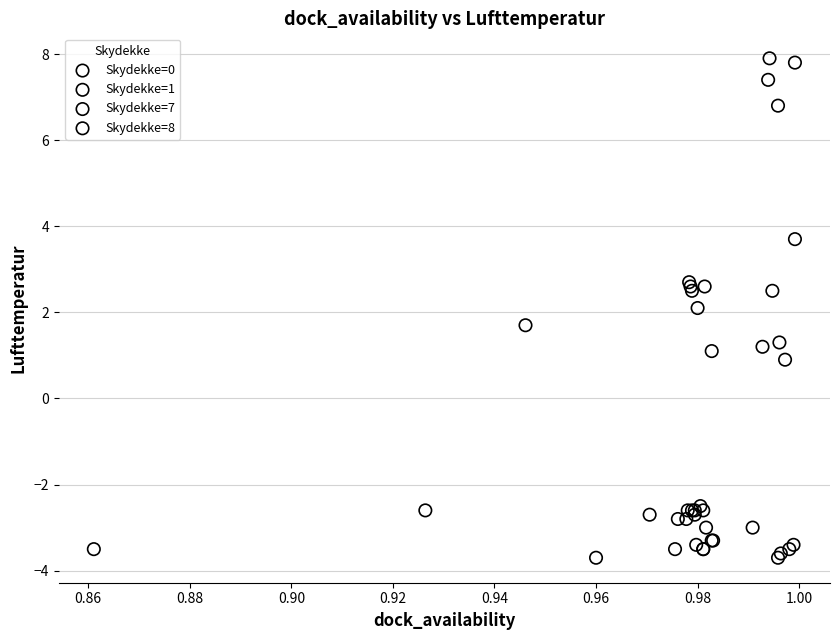

Which series reaches the maximum Y coordinate?

Skydekke=1